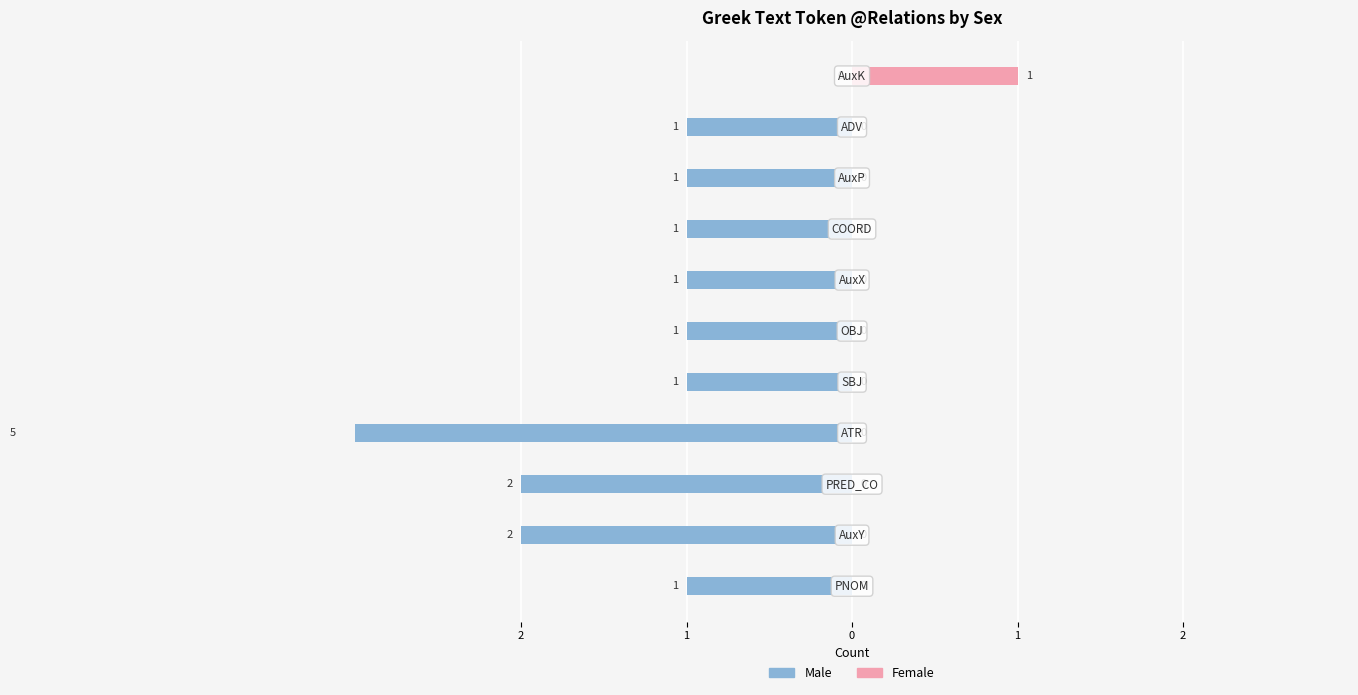

What is the average value of the Male series?

-1